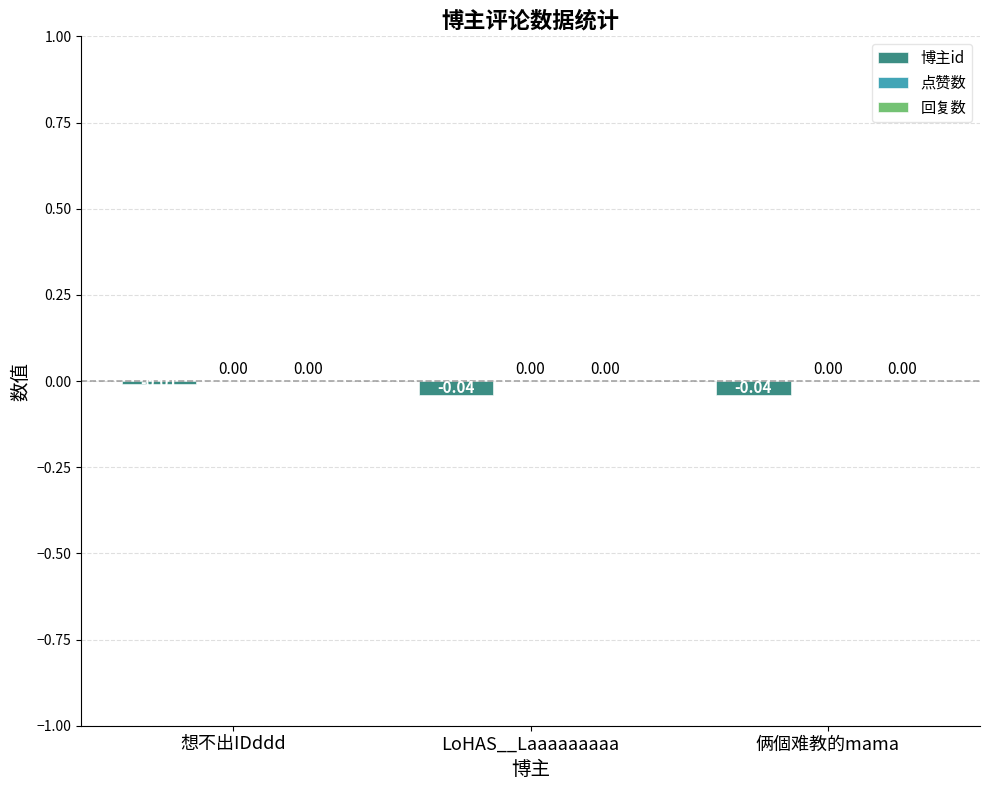

Between LoHAS__Laaaaaaaaa and 想不出IDddd, which is larger?

想不出IDddd